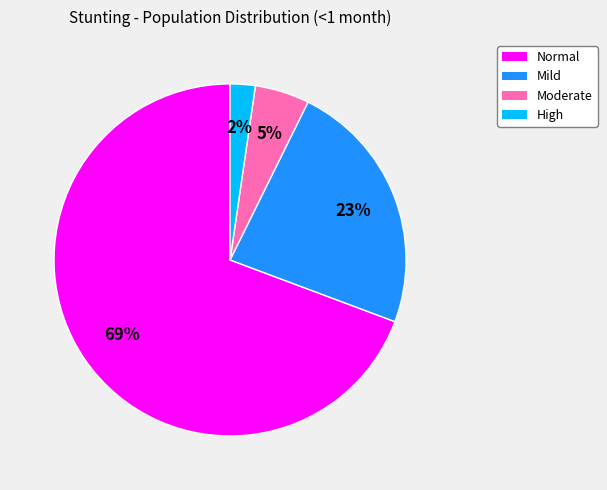

To the nearest percent, what is the average slice percentage?

25%